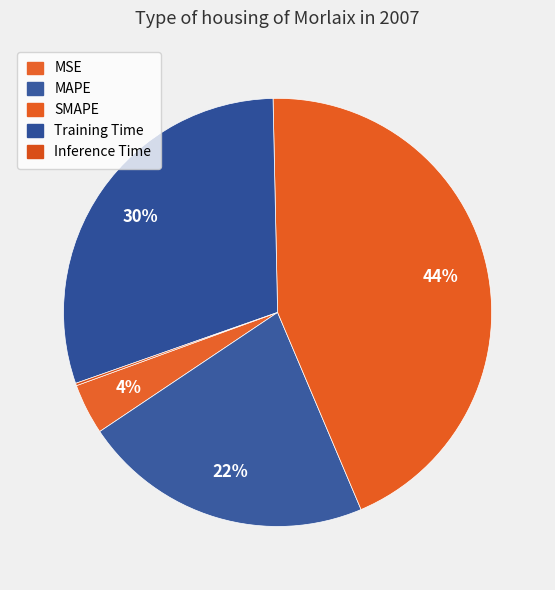

Rank the categories by value from lowest to highest.

Inference Time, MSE, MAPE, Training Time, SMAPE